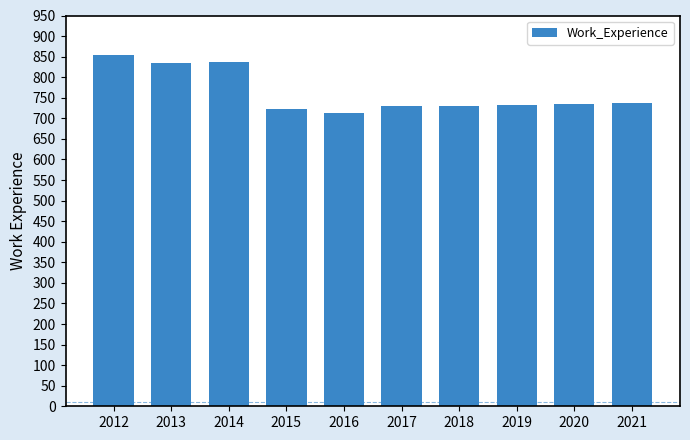

What is the average value?

763